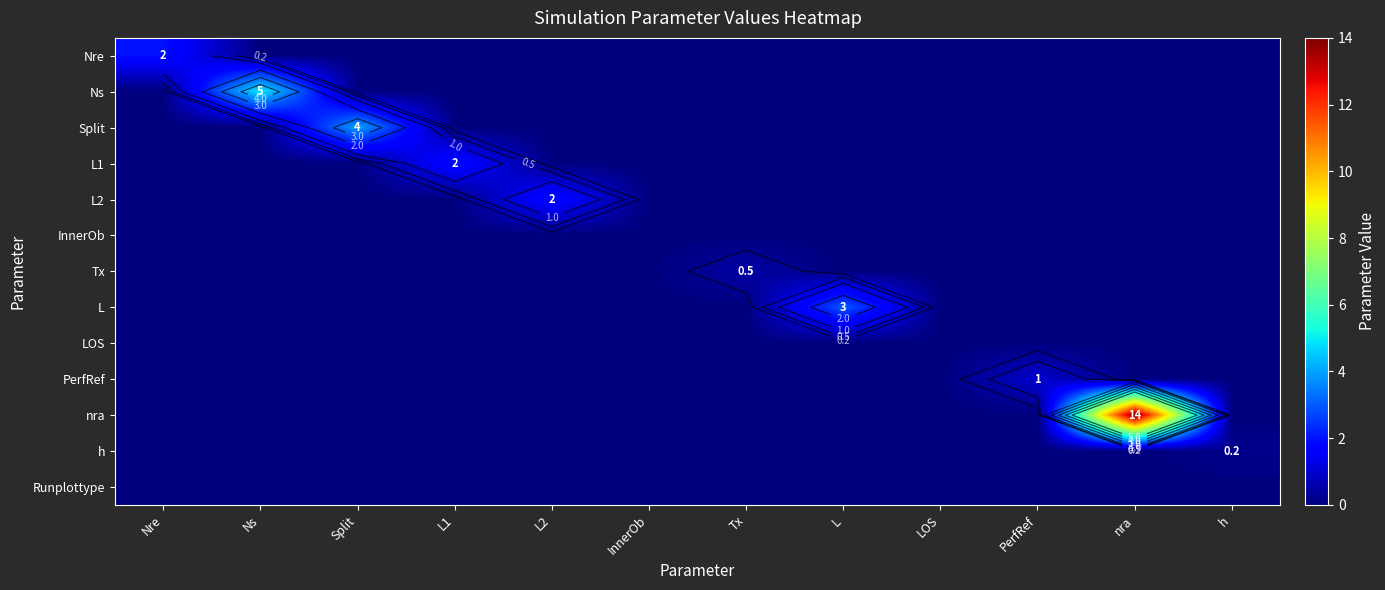

How many values in Split are above zero?

1